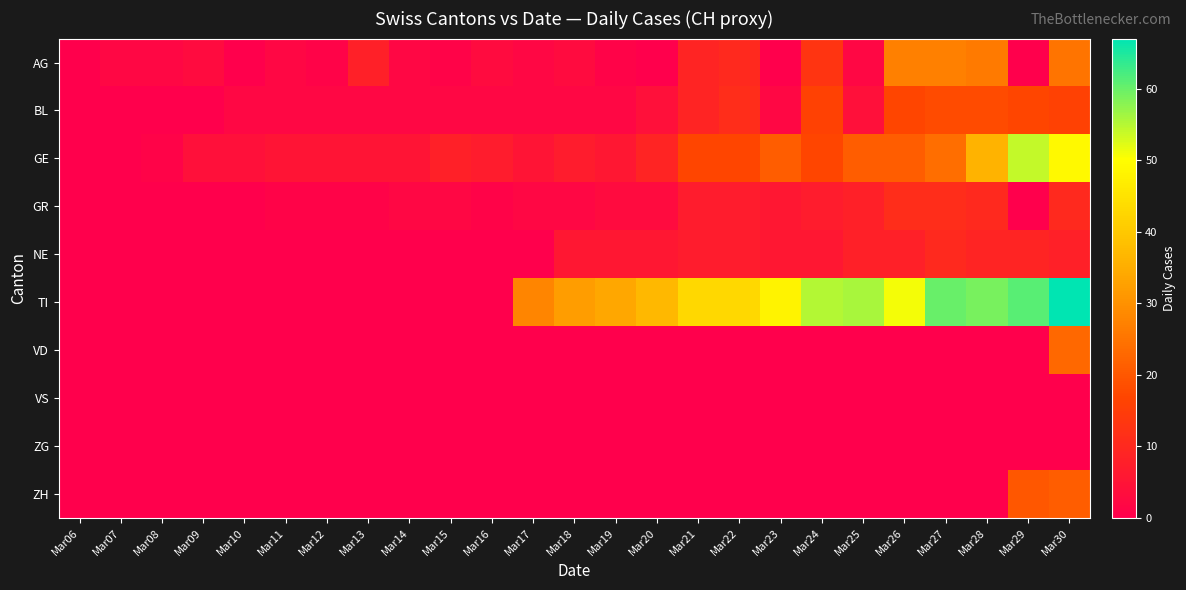

How many series are shown in this chart?

10